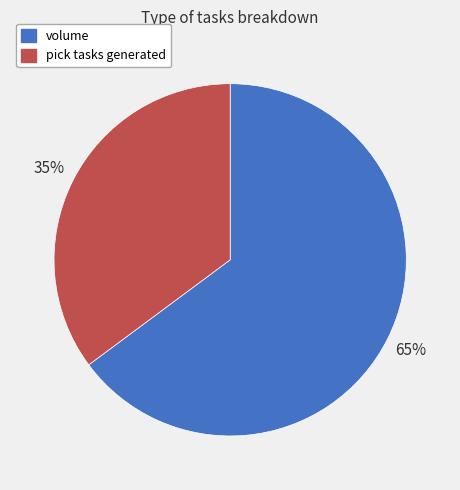

How many segments does this pie chart have?

2